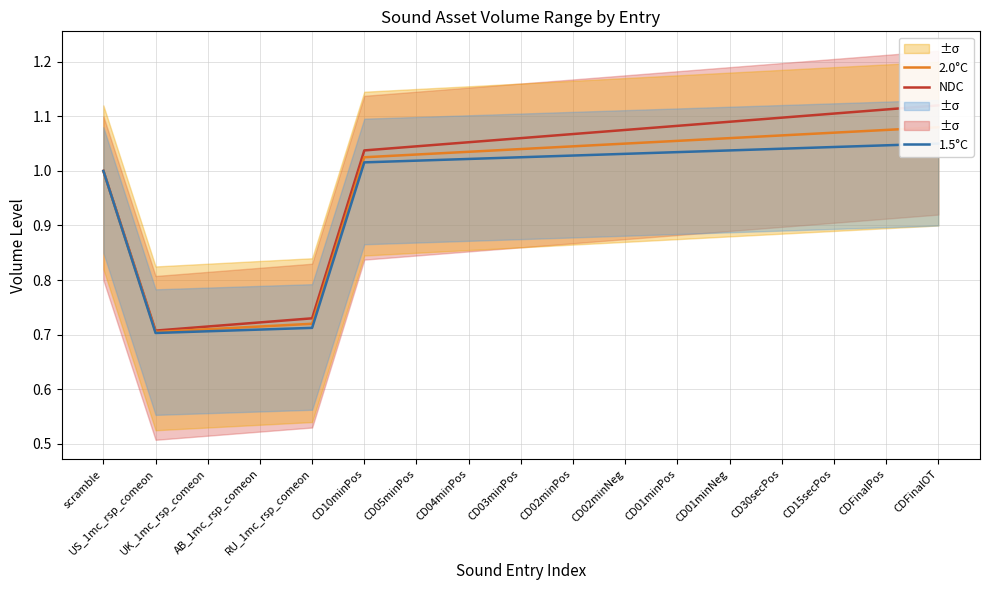

Is it true that 1.5°C equals 1.0 at CD05minPos?

True